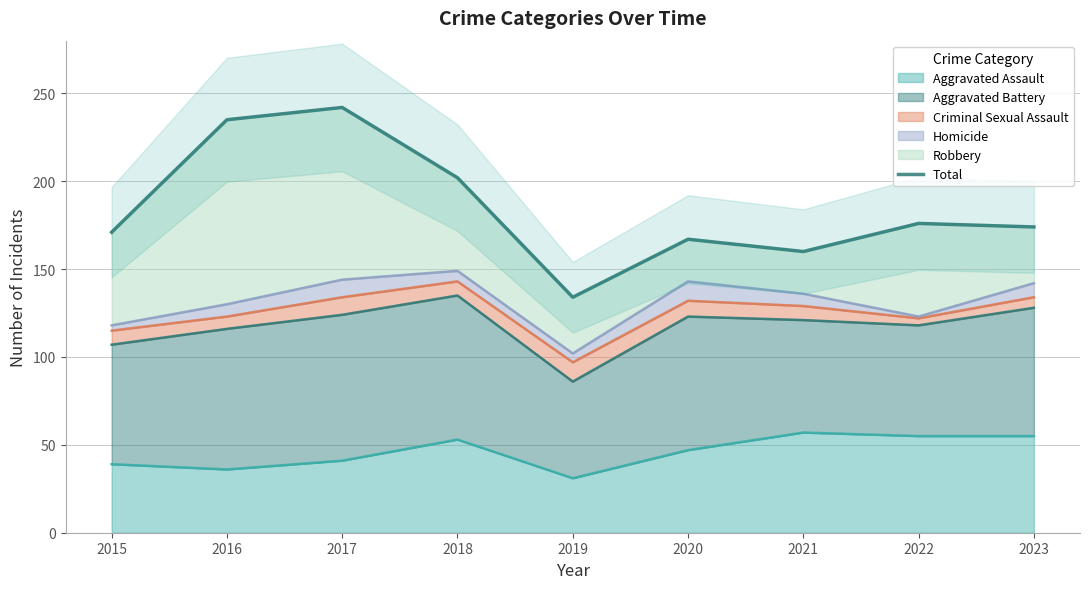

Does the chart display data point markers on the line(s)?

No